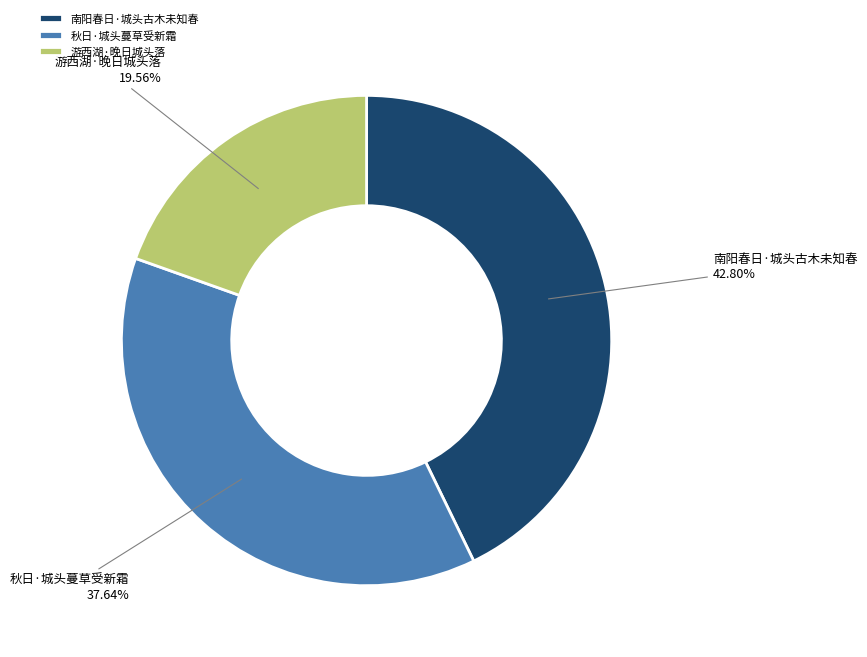

Does any single category account for the majority?

No